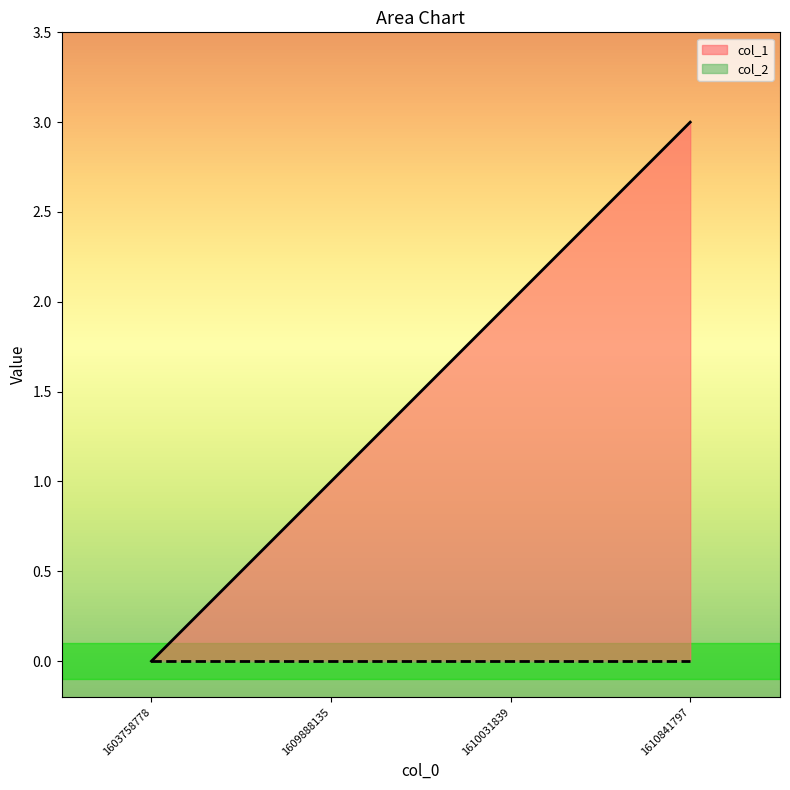

Count the values in the range 1 to 3.

3